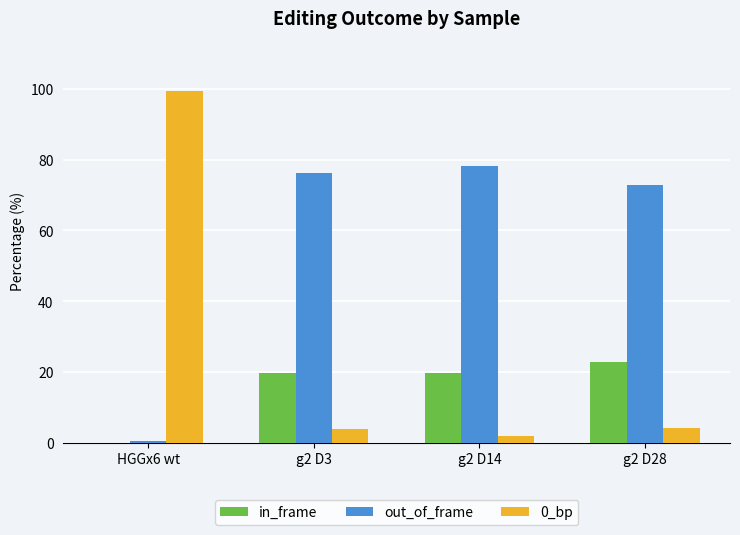

What is the average value of the out_of_frame series?

57.0